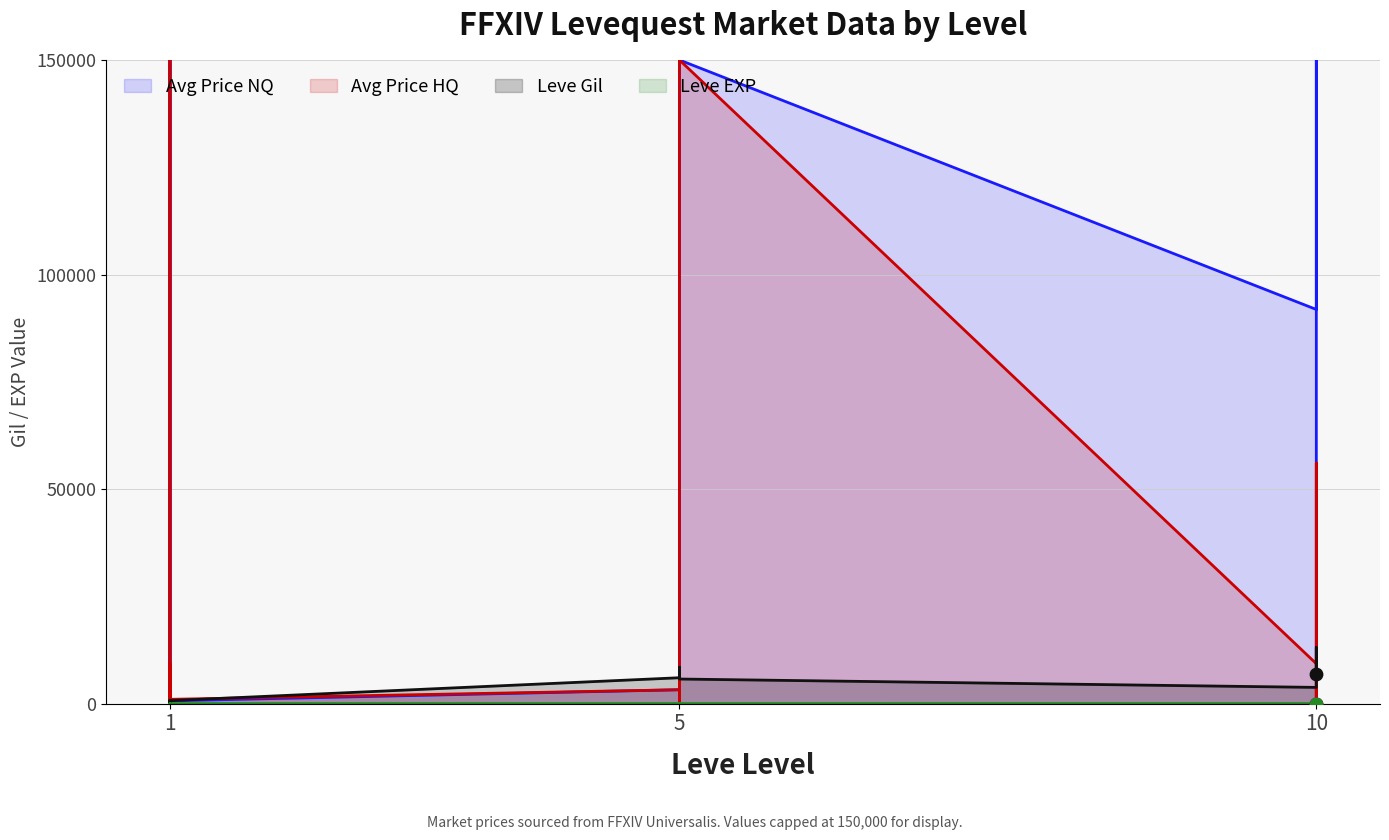

Is the value of Leve EXP at 5 greater than the value of Leve Gil at 1?

No